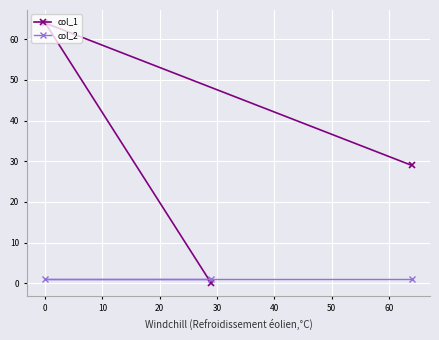

Which series has the widest spread of values?

col_1